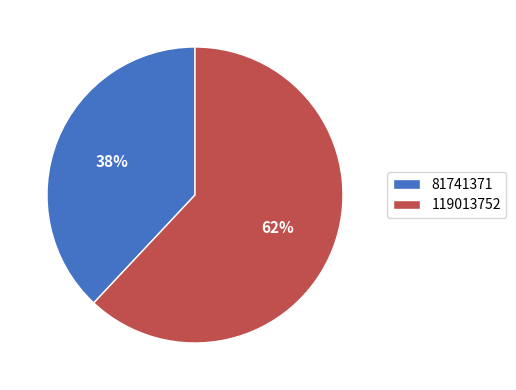

Do 119013752 and 81741371 together represent more than half of the pie?

Yes